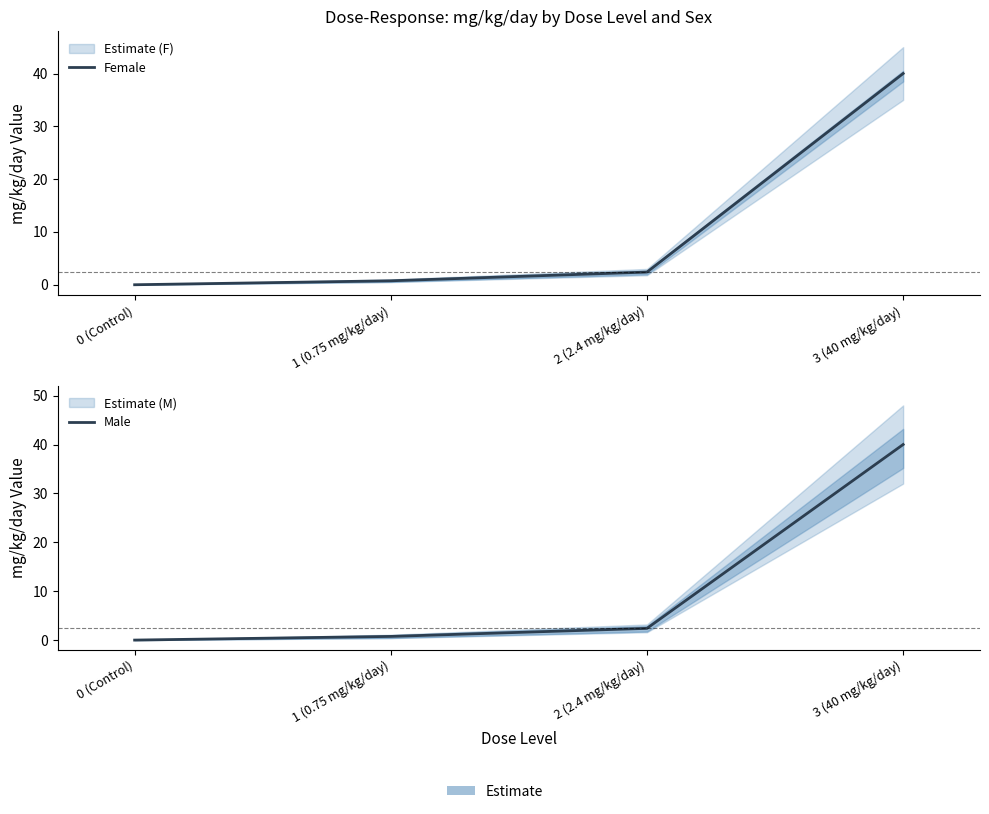

What is the sum of the Male values at 0 (Control) and 3 (40 mg/kg/day)?

40.0